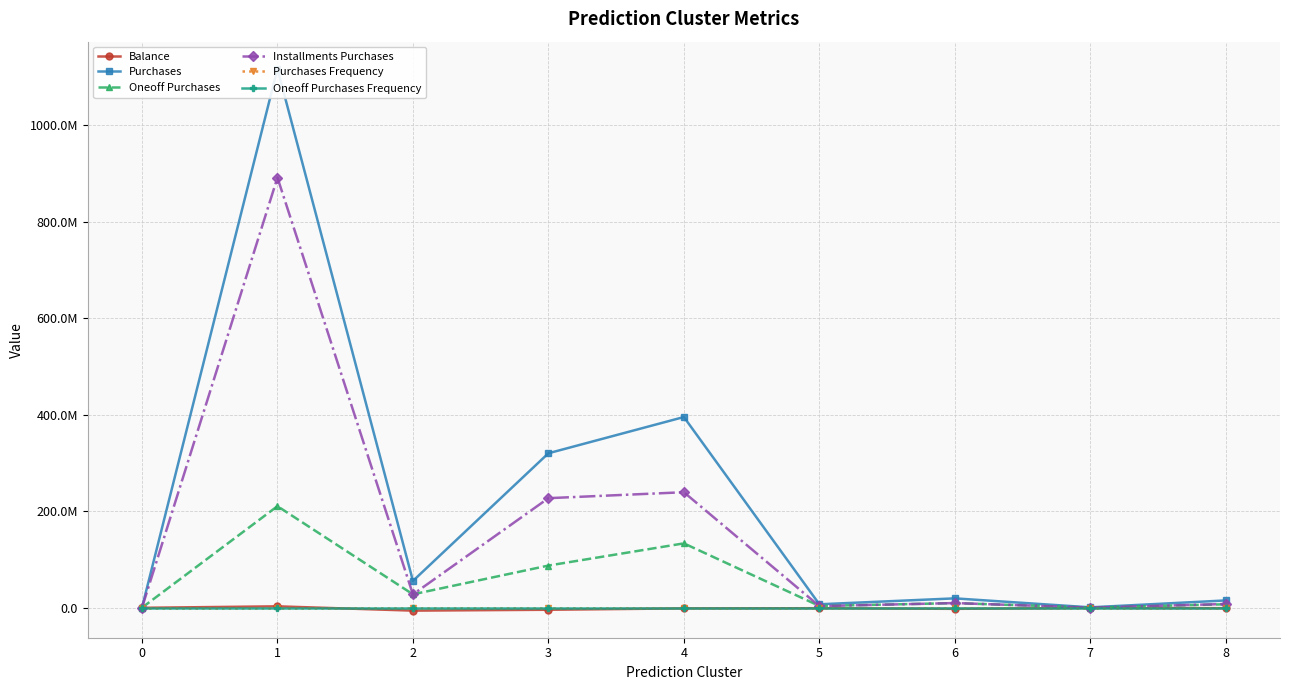

True or false: Purchases Frequency has a value of 2.0 at 0.

False